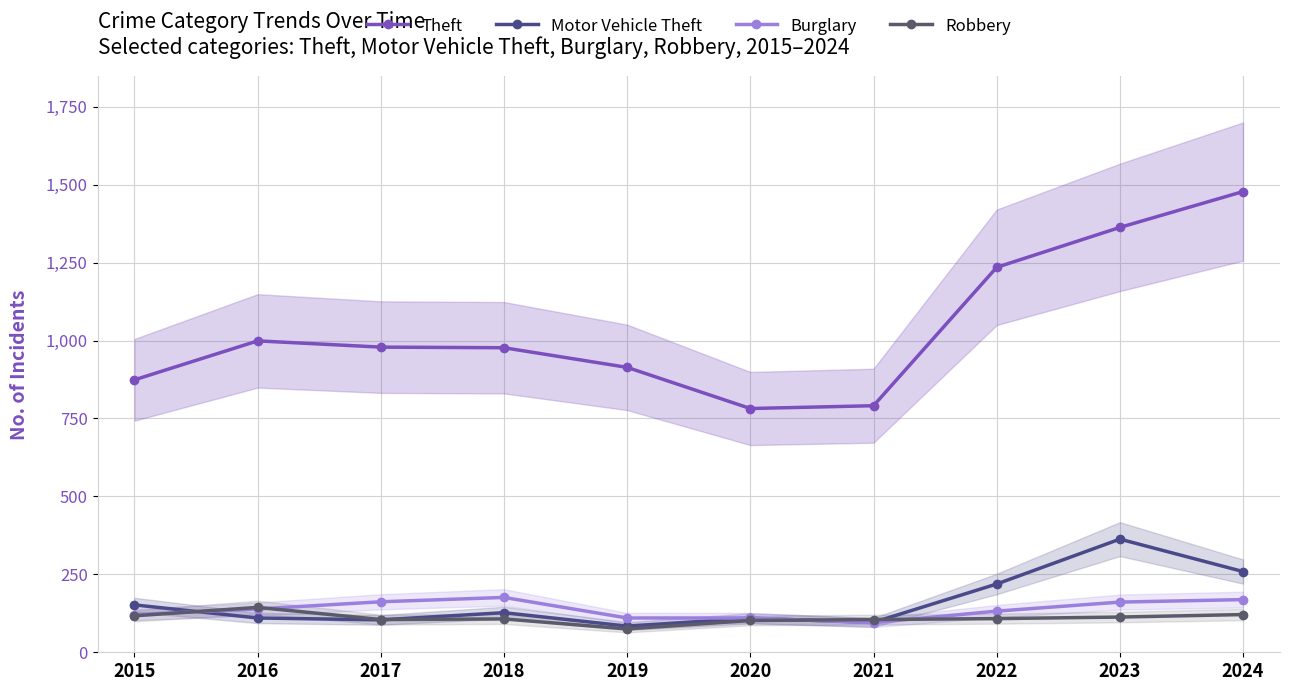

What is the difference between the highest and lowest values at 2015?

757